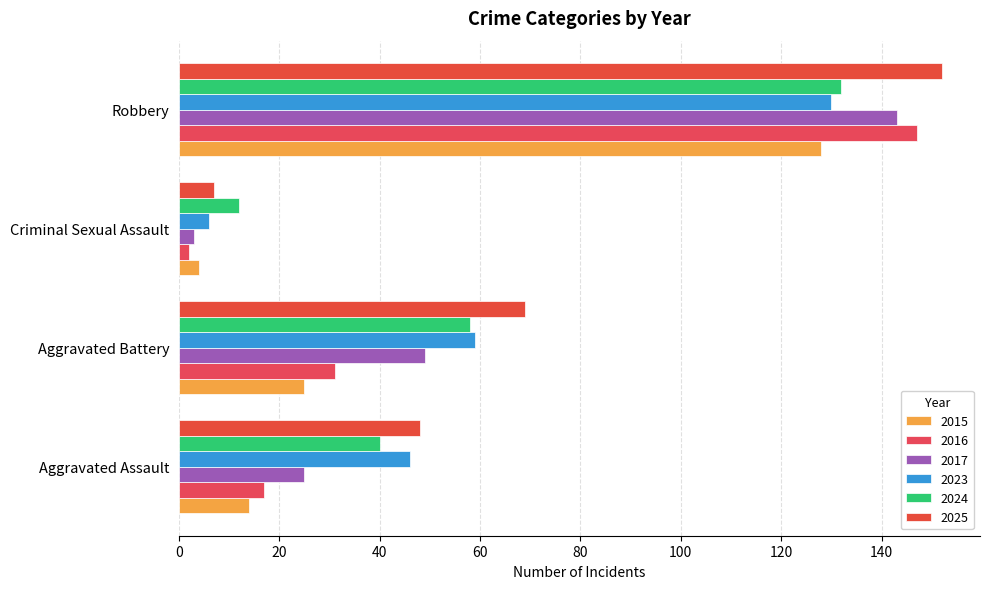

What is the smallest value displayed?

2